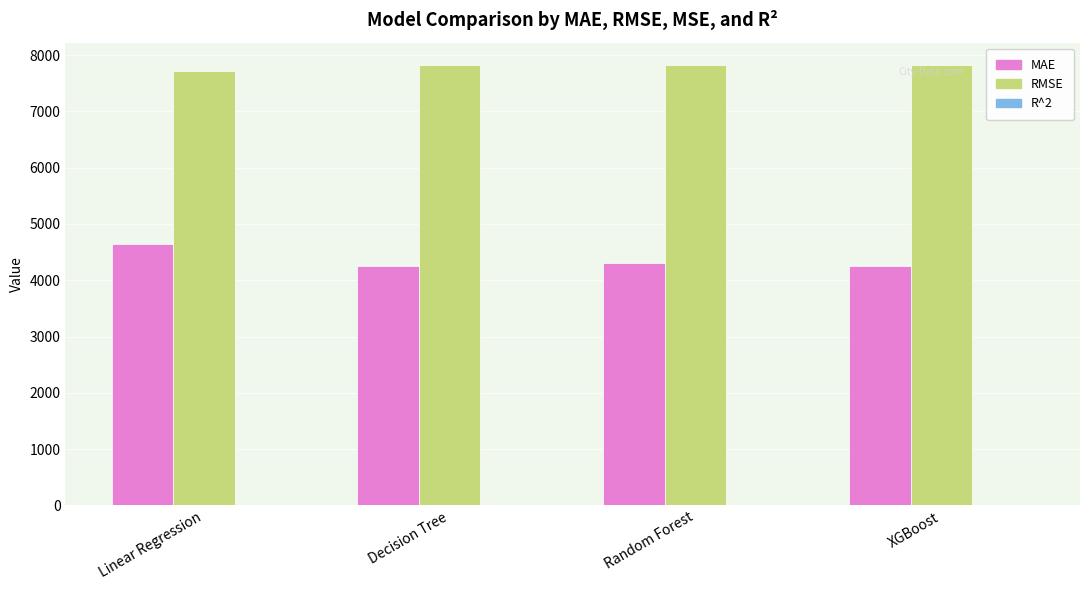

Is it true that RMSE equals 7721.8 at Linear Regression?

True